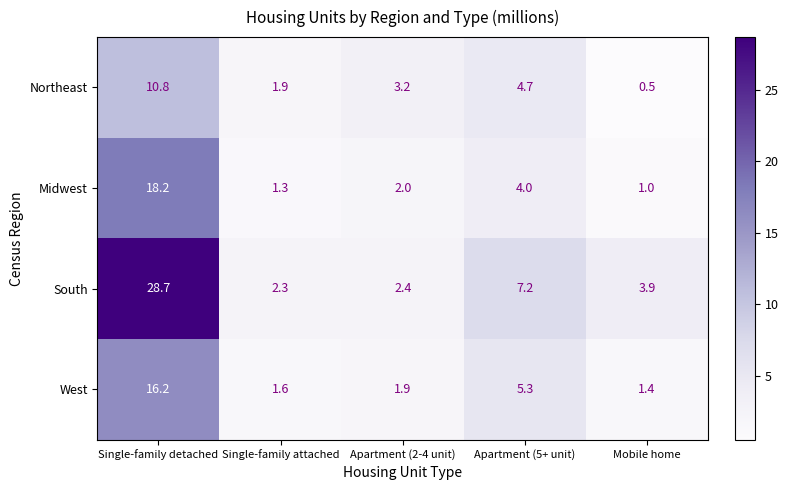

What is the average value of the Northeast series?

4.2